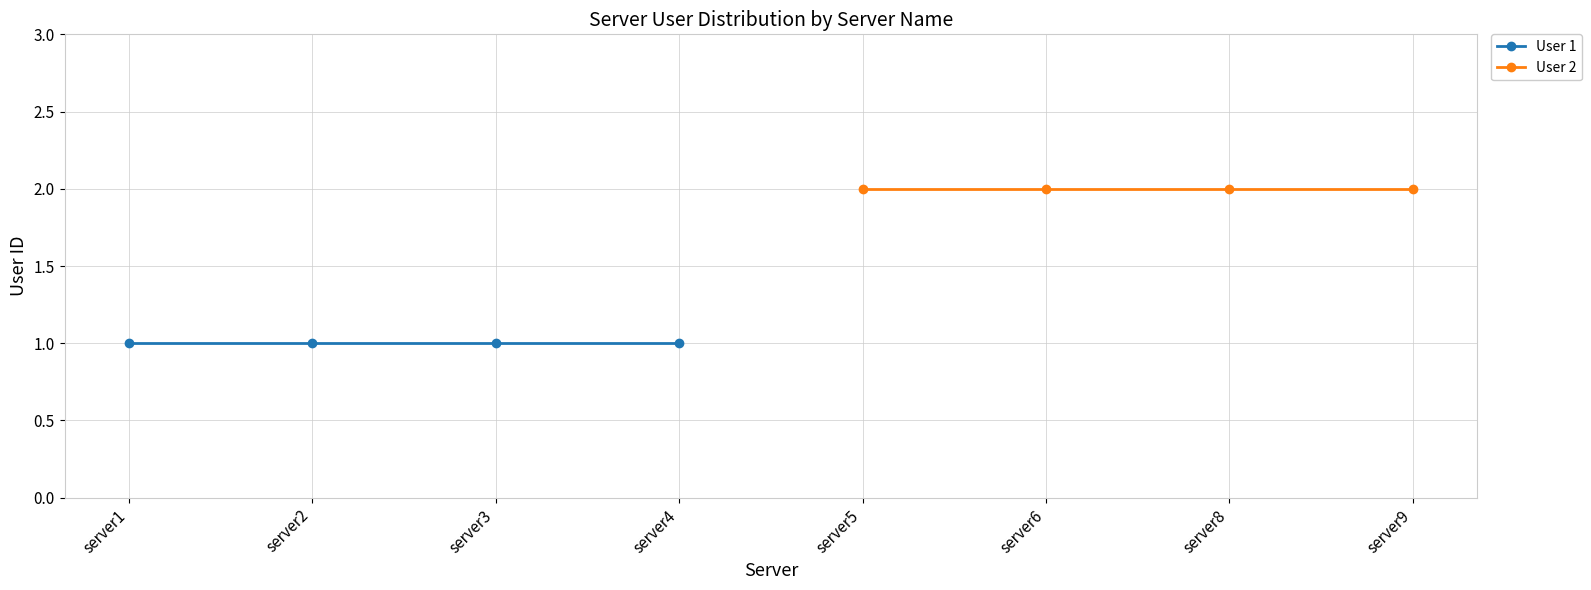

Reading right to left, list all the values displayed in this chart.

User 1: 1	1	1	1
User 2: 2	2	2	2